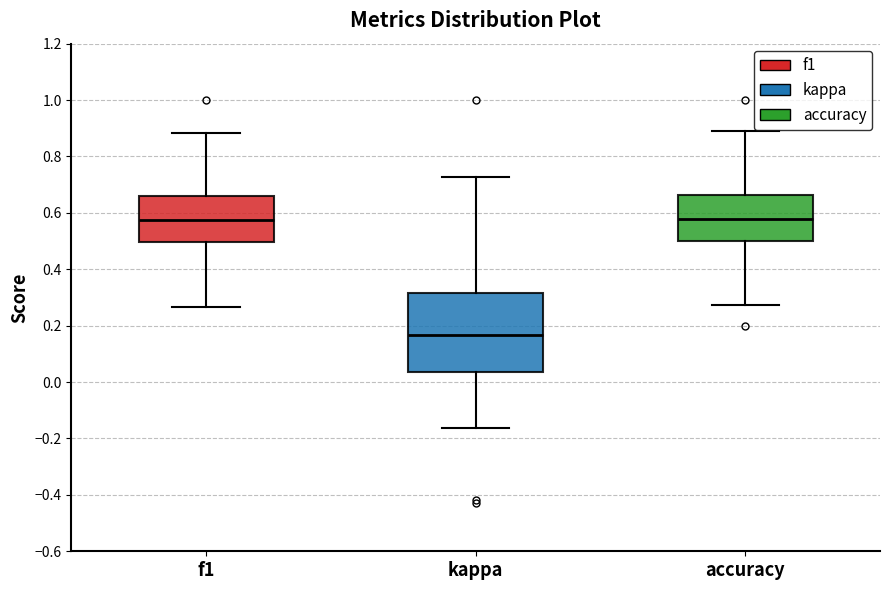

Reading left to right, transcribe this box plot: for each box, give where its median line is, the range the box spans, and where its two whiskers end, as read against the y-axis. The values are not printed on the chart, so give them approximately, as read against the axis.

f1: median 0.58, box 0.50 to 0.66, whiskers 0.26 to 0.88
kappa: median 0.16, box 0.04 to 0.32, whiskers -0.16 to 0.72
accuracy: median 0.58, box 0.50 to 0.66, whiskers 0.28 to 0.88